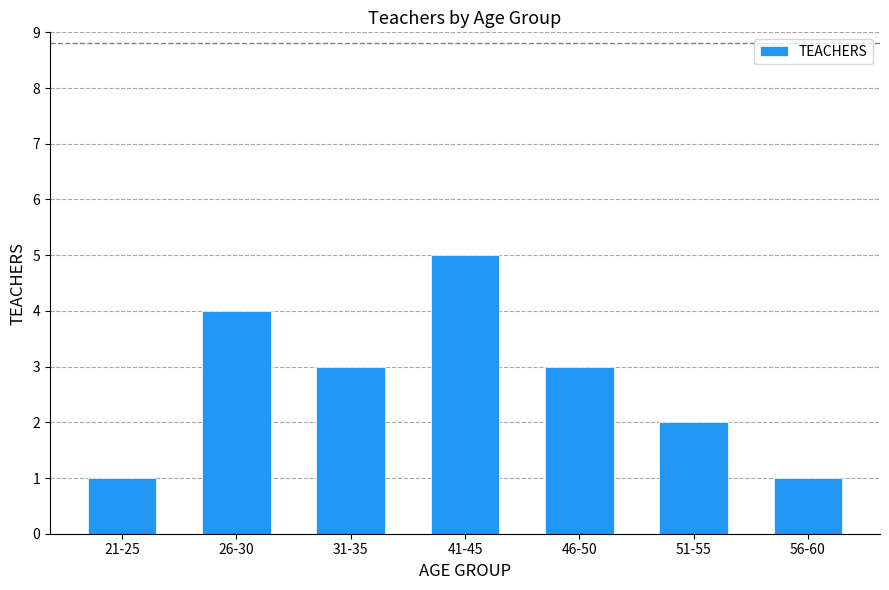

The value at 31-35 is 2. True or false?

False